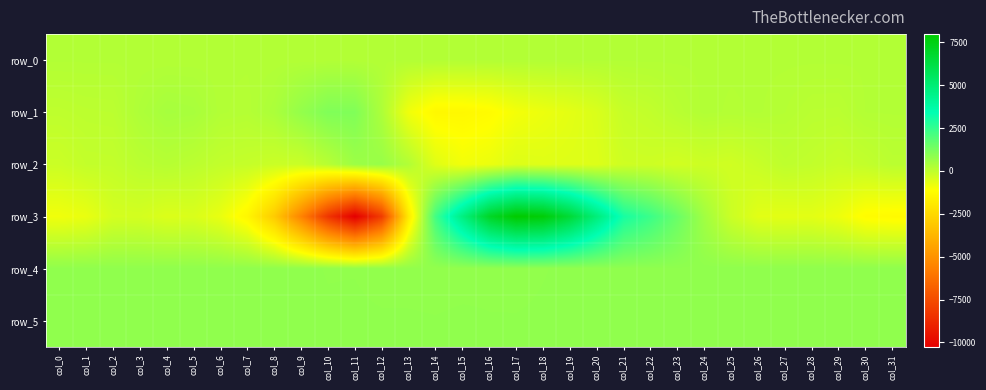

Which series has the widest spread of values?

row_3